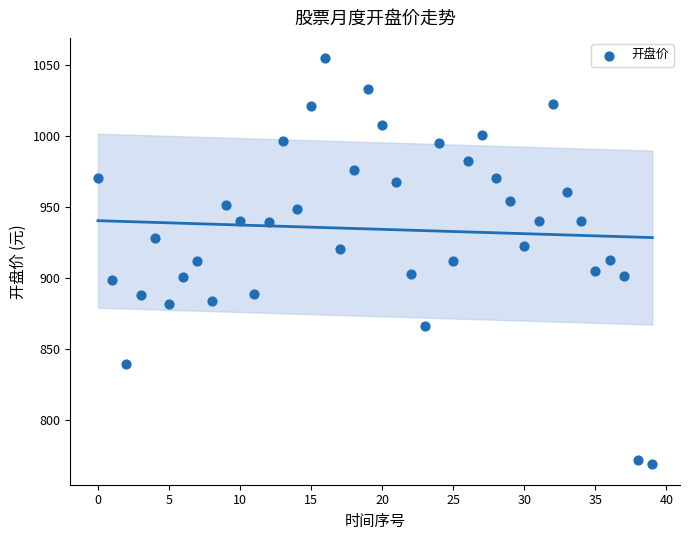

What is the range of Y values (max minus min)?

286.0